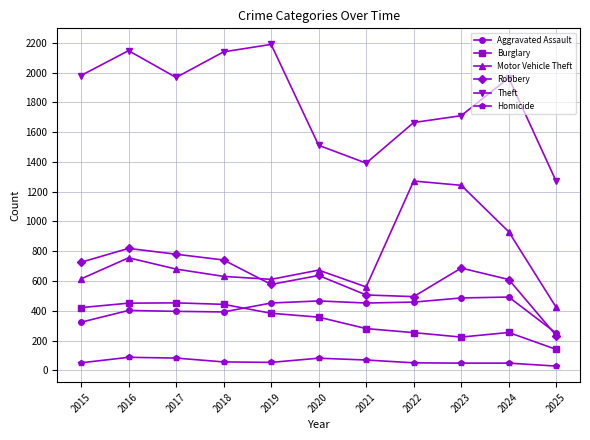

What is the spread (max minus min) of values at 2024?

1917